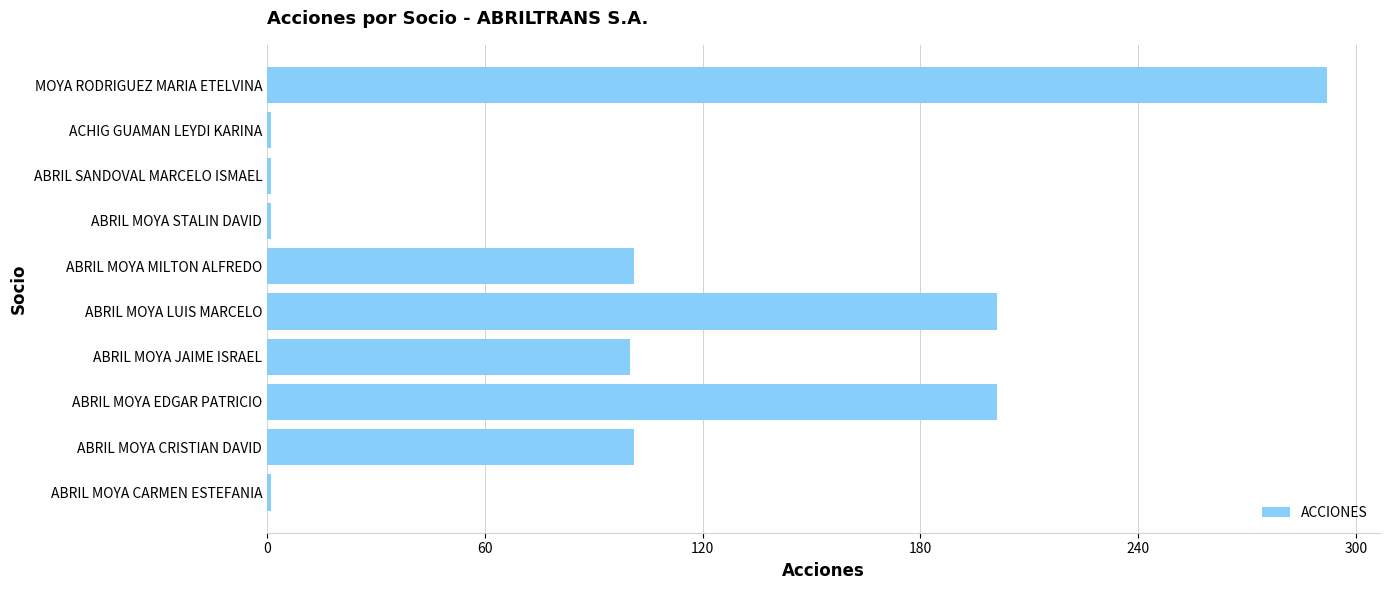

How many categories are shown in the chart?

10